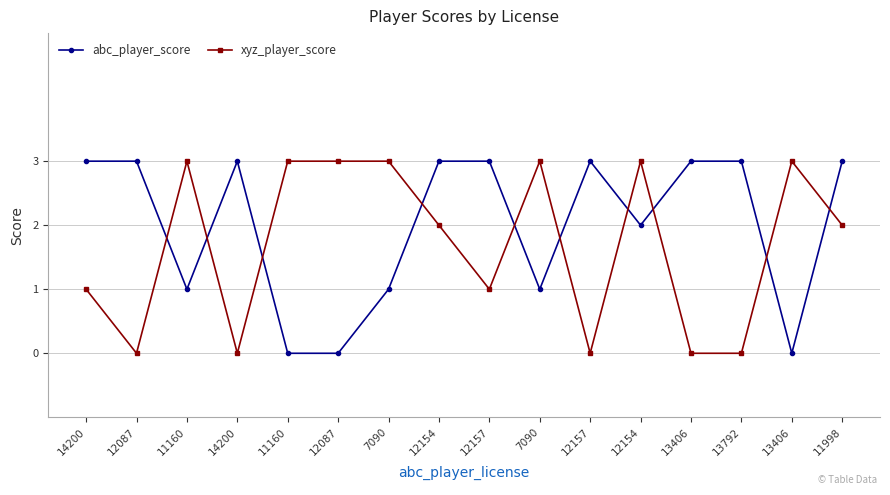

What are all the series names shown in the legend?

abc_player_score, xyz_player_score